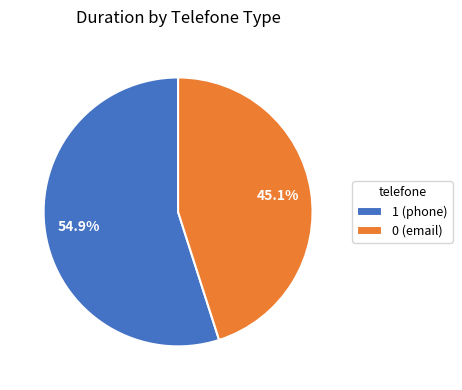

What portion of the pie excludes 0?

54.9%